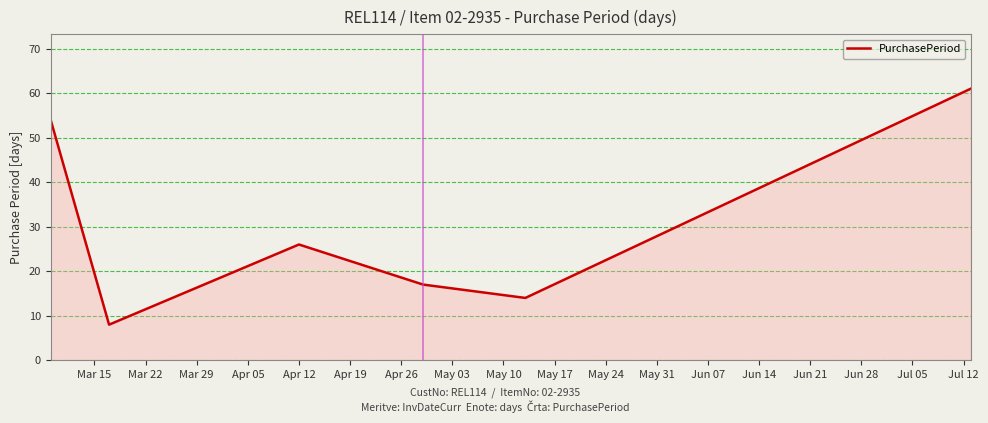

What is the difference between the second highest and second lowest values?

40